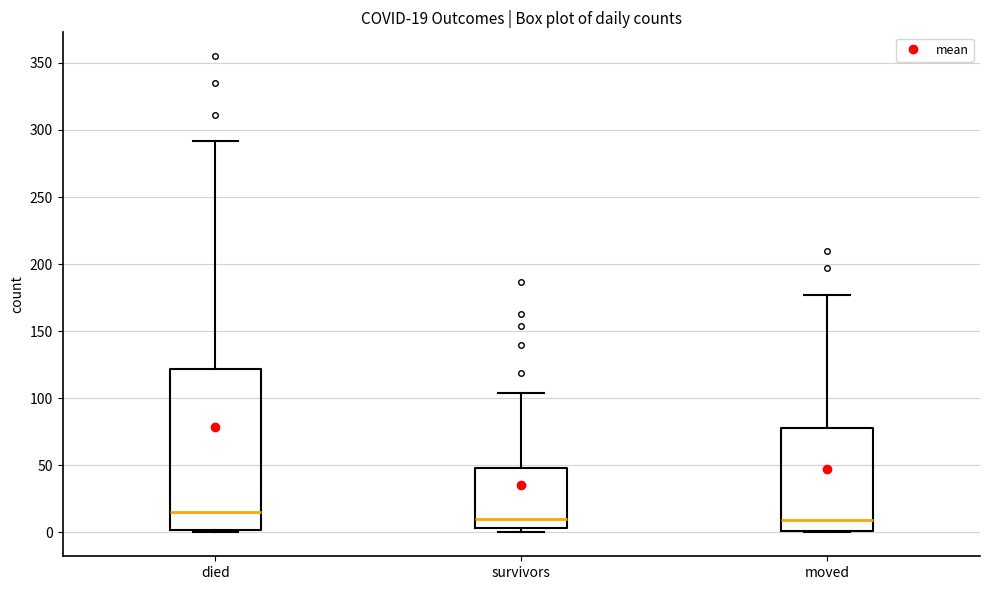

Which box has the highest median line?

died